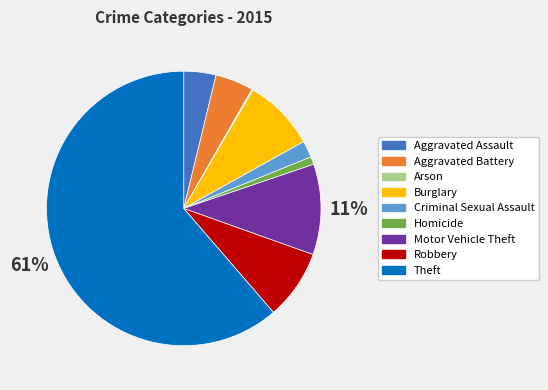

Which slice is the largest?

Theft